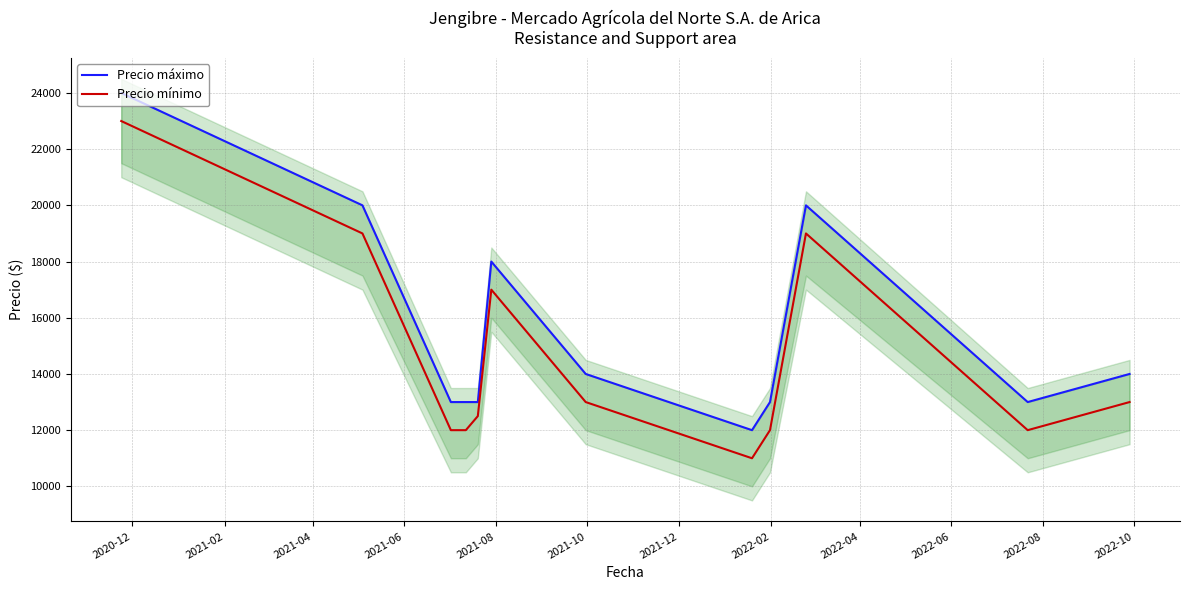

What is the sum of all Precio máximo values?

187000